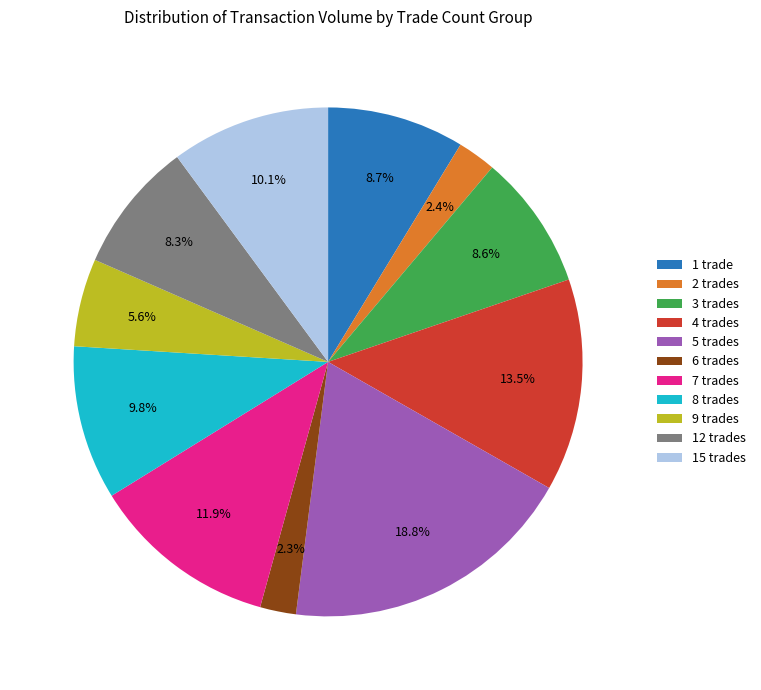

What is the ratio of the value at 5 trades to the value at 12 trades?

2.3